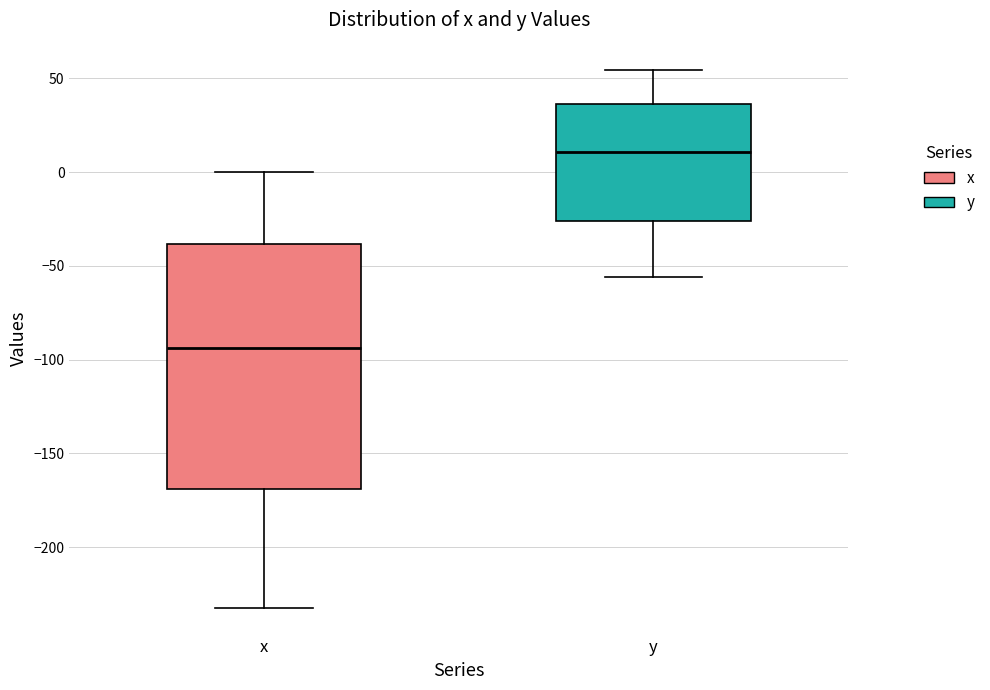

Which box's median line is the highest?

y